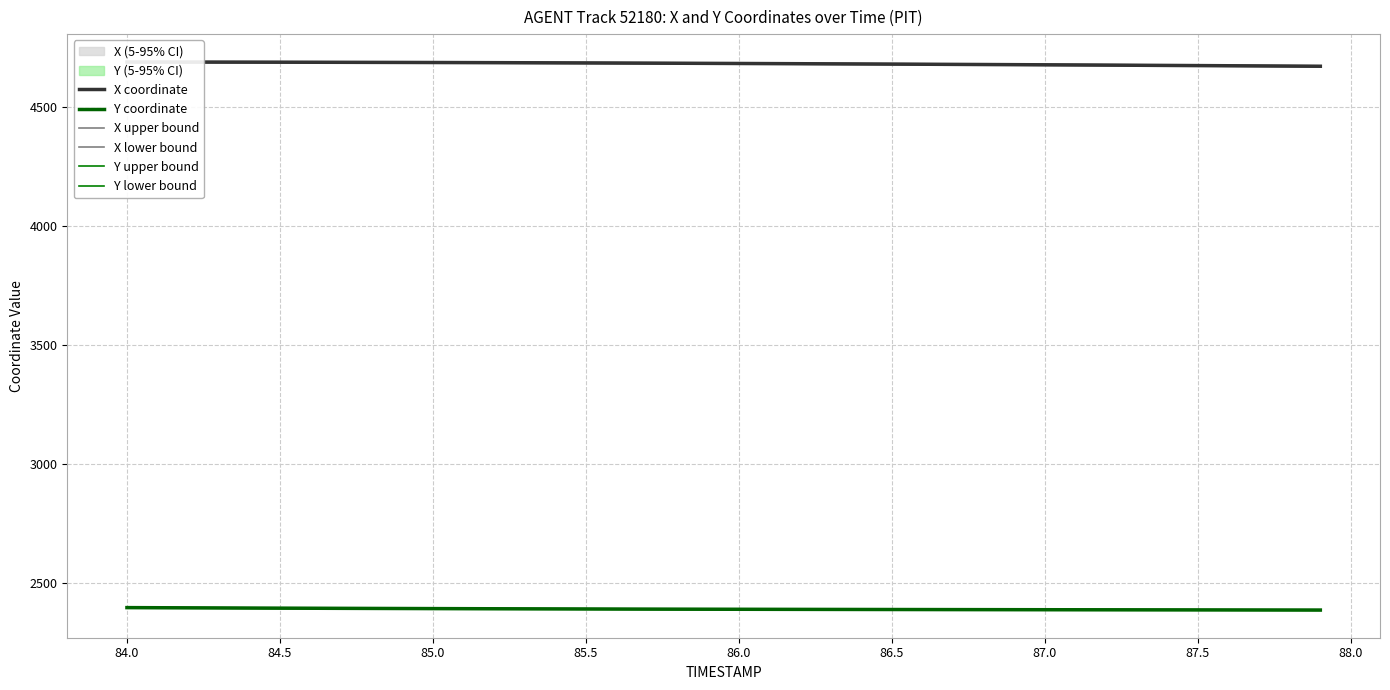

What is the maximum value for Y coordinate?

2397.0